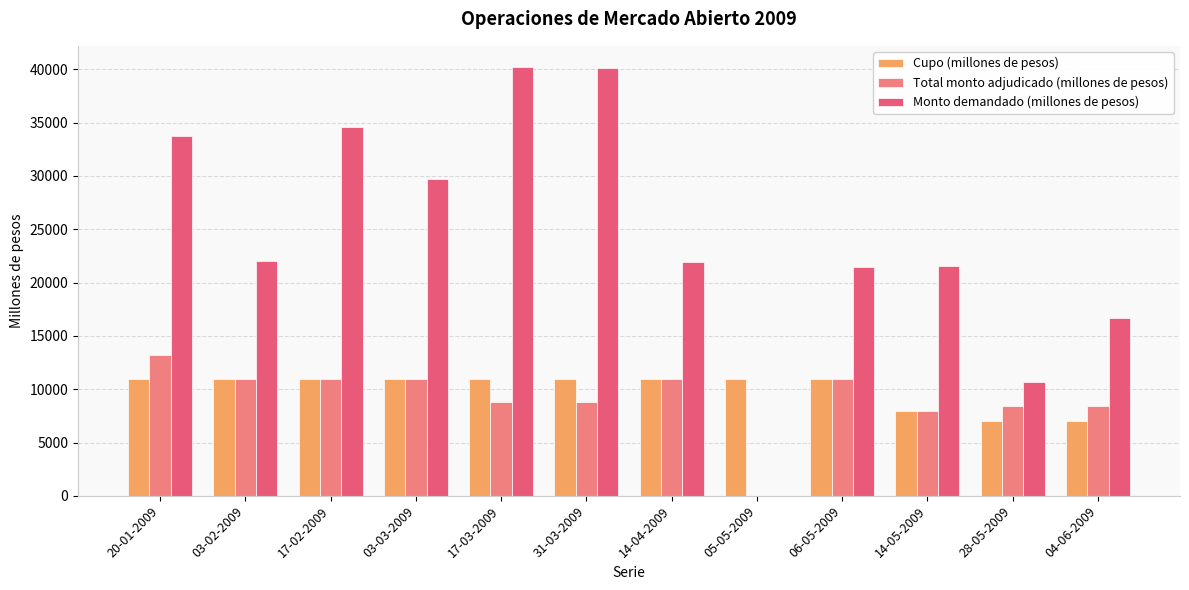

Are the bars grouped side by side (vs. stacked)?

Yes